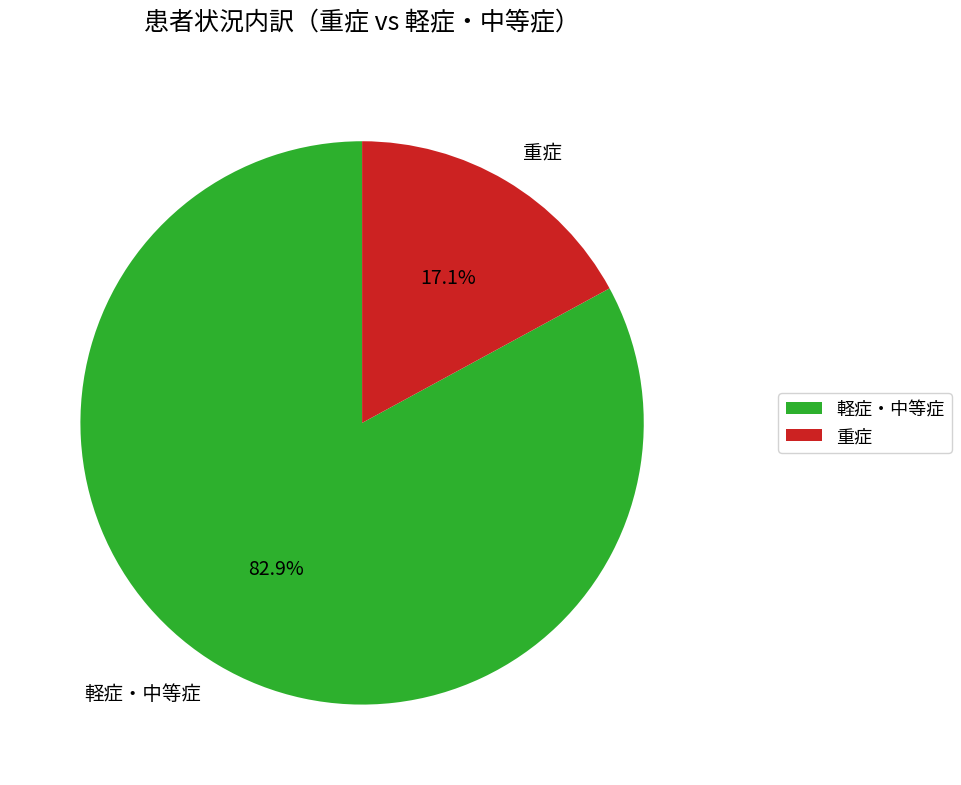

Which slice represents more than half of the pie?

軽症・中等症